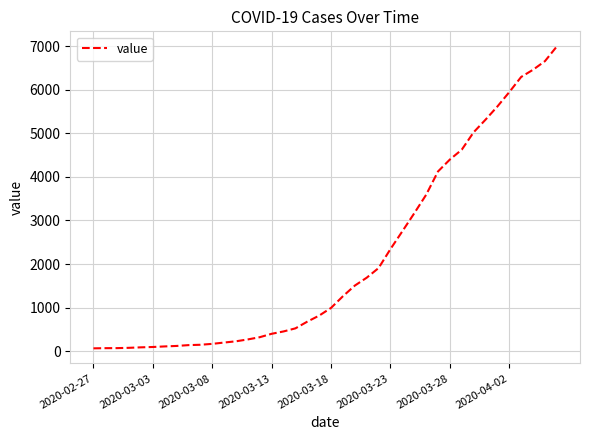

What is the maximum value shown in the chart?

6995